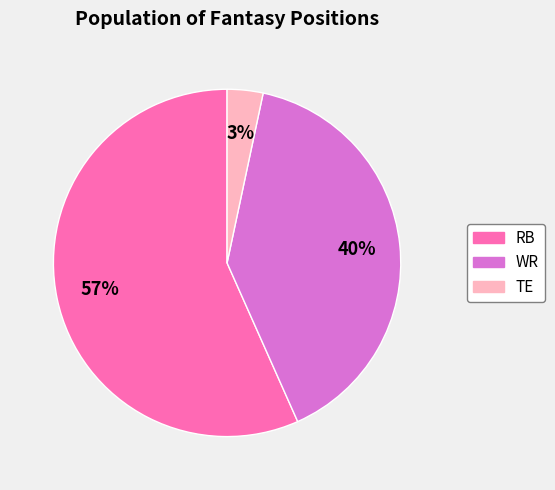

Which slice is the largest?

RB